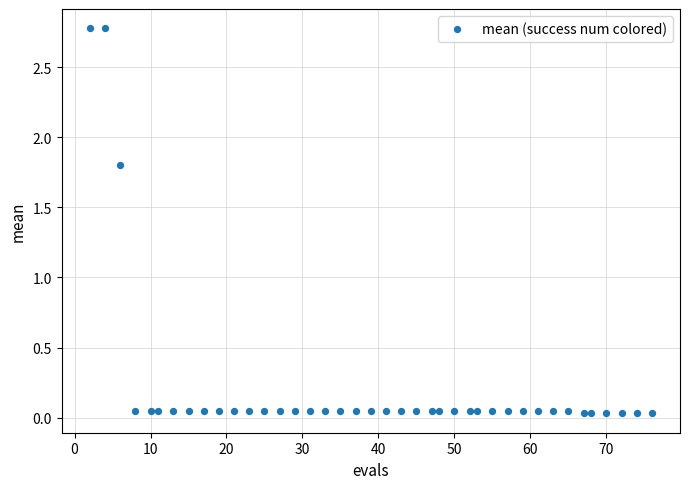

What Y value in the scatter plot is closest to 1?

1.8